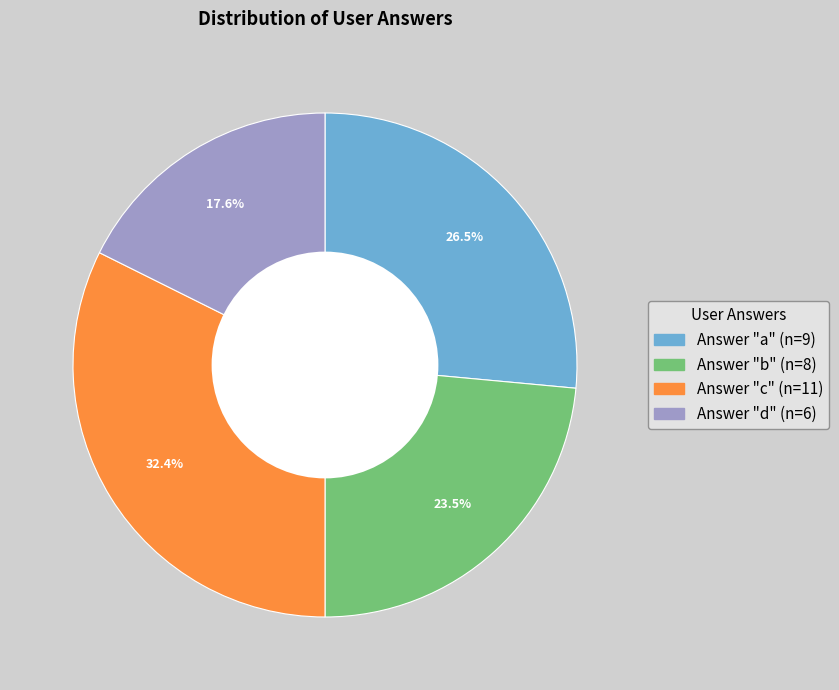

Does any single category account for the majority?

No